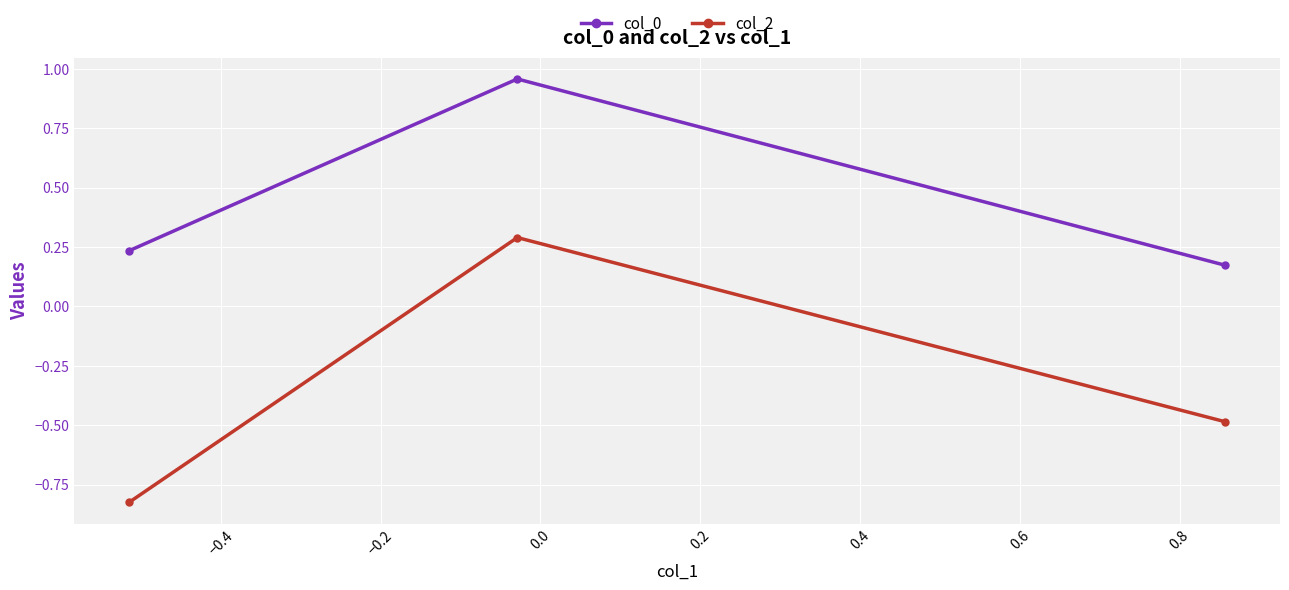

At how many categories does at least one series exceed 0?

3